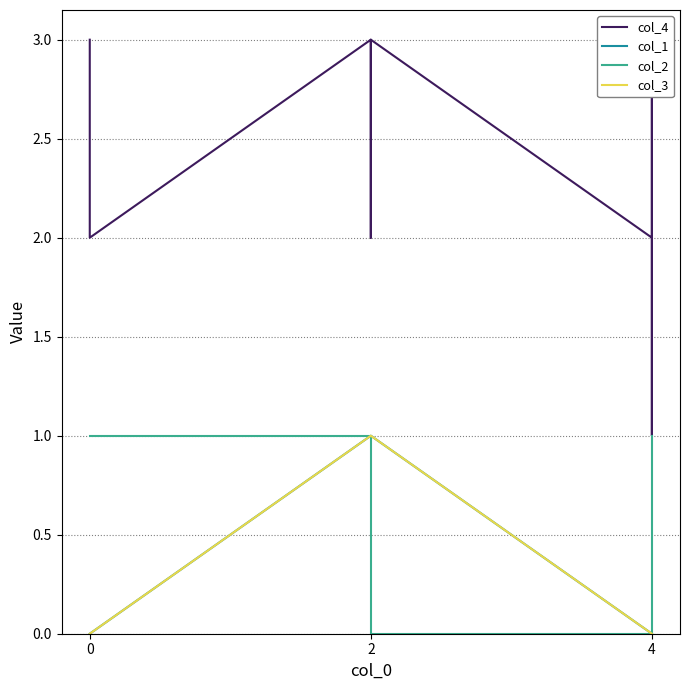

Which series has the largest range (max minus min)?

col_4